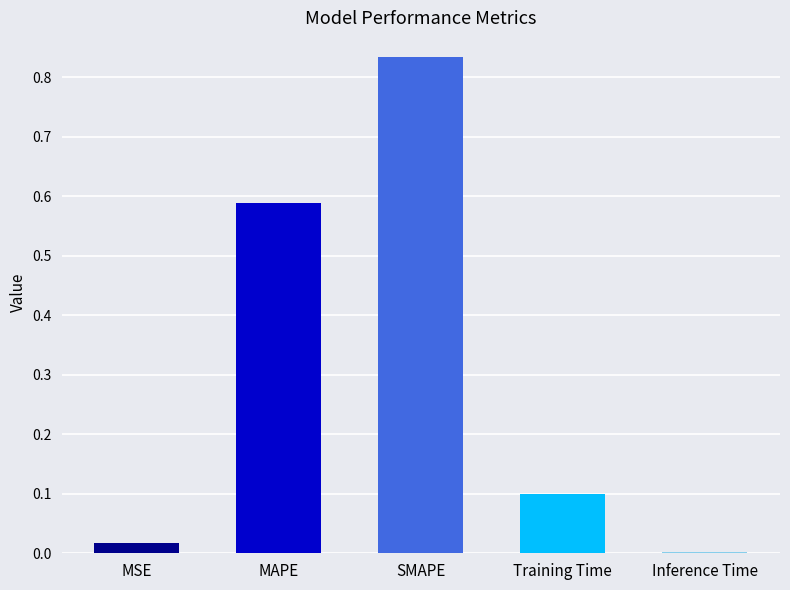

True or false: the data shows 0.0 at Training Time.

False